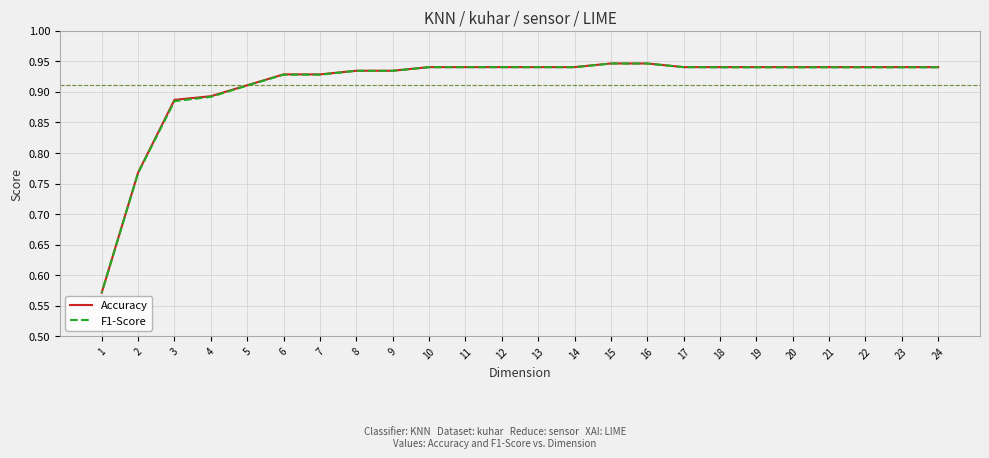

What is the sum of the Accuracy values at 2 and 15?

1.7